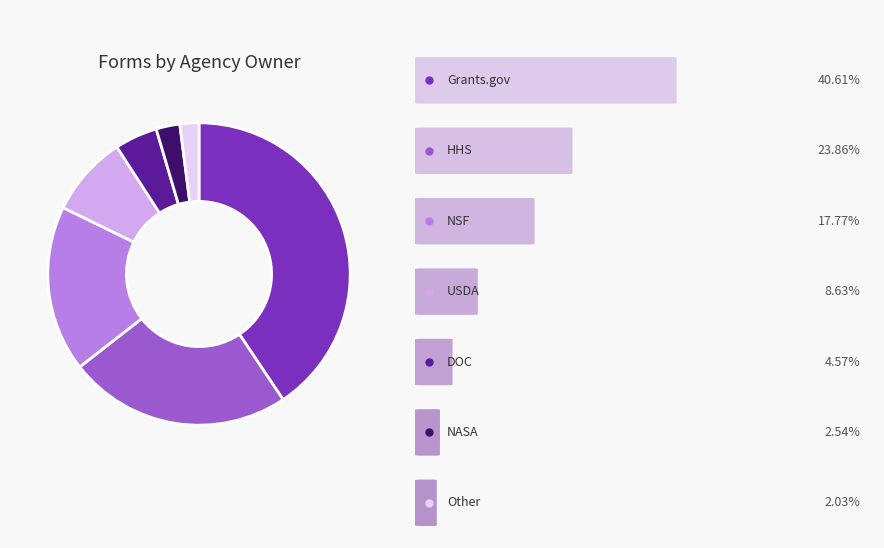

Is there any slice that represents more than half of the pie?

No